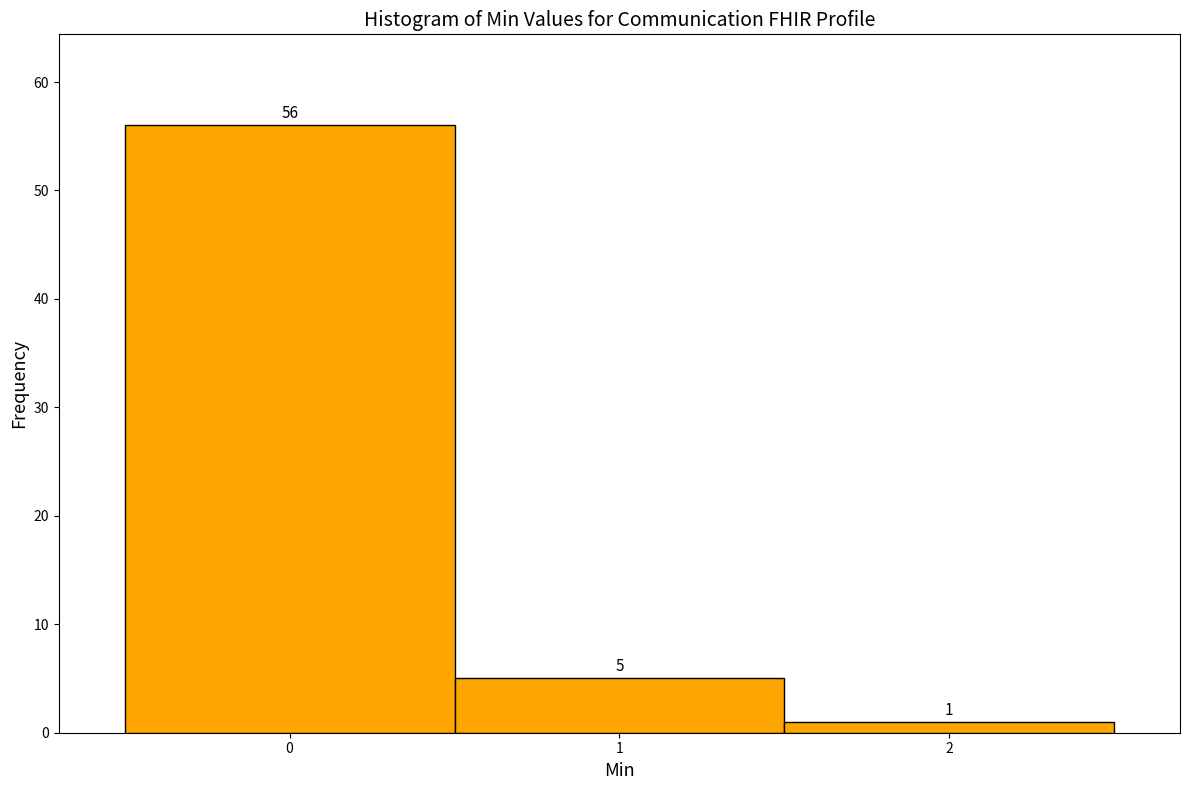

Over which range of the x-axis is the bar tallest?

-0.5 to 0.5